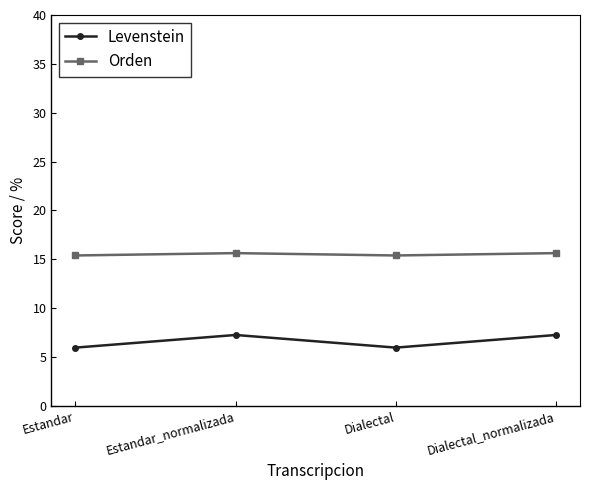

What is the value of the Levenstein point at the 4th from the left?

7.2